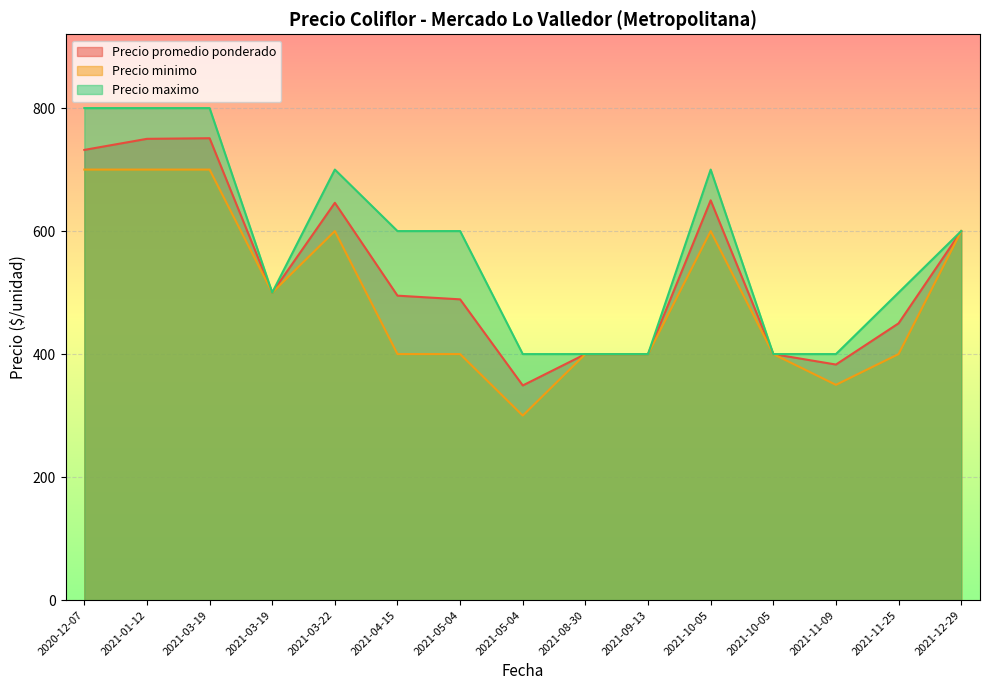

What is the total value across all series at 2021-12-29?

1800